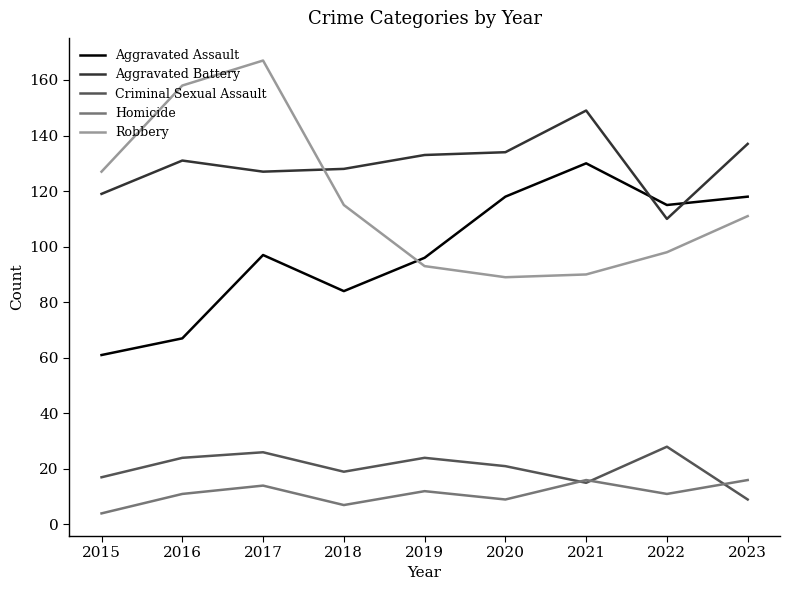

How many Criminal Sexual Assault values are between 17 and 24?

5